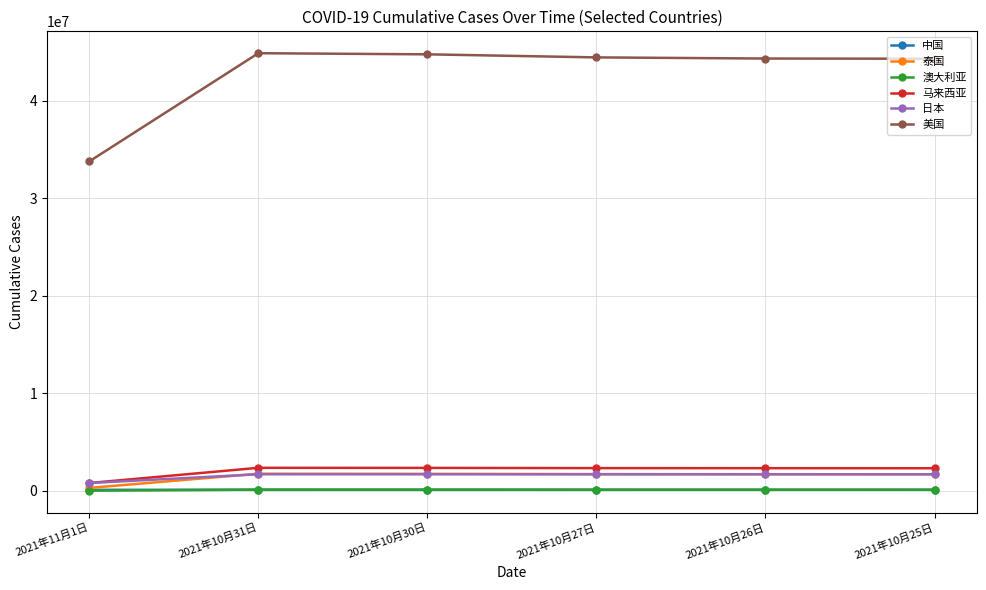

The 马来西亚 series shows 2346303 at 2021年10月27日. True or false?

True